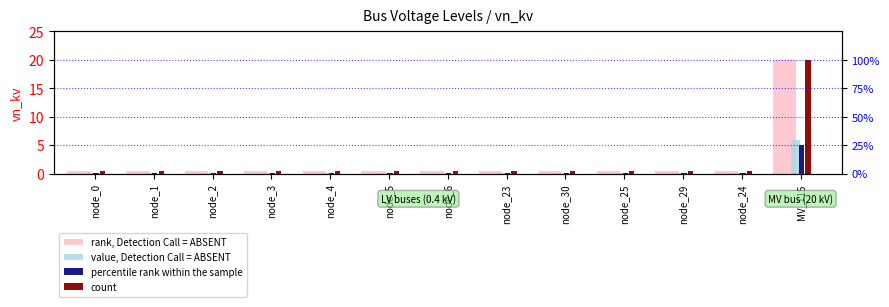

What are all the series names shown in the legend?

rank, Detection Call = ABSENT, value, Detection Call = ABSENT, percentile rank within the sample, count